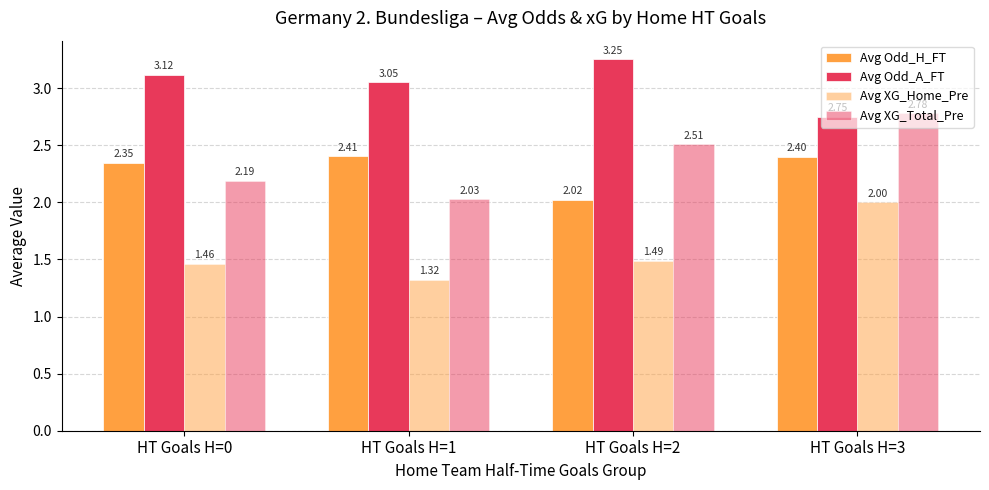

What is the sum of the Avg XG_Home_Pre values at HT Goals H=3 and HT Goals H=1?

3.3